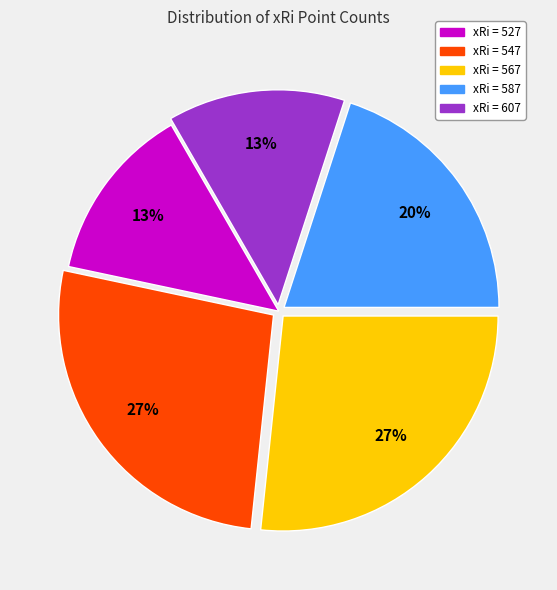

Is there a majority slice in this chart?

No